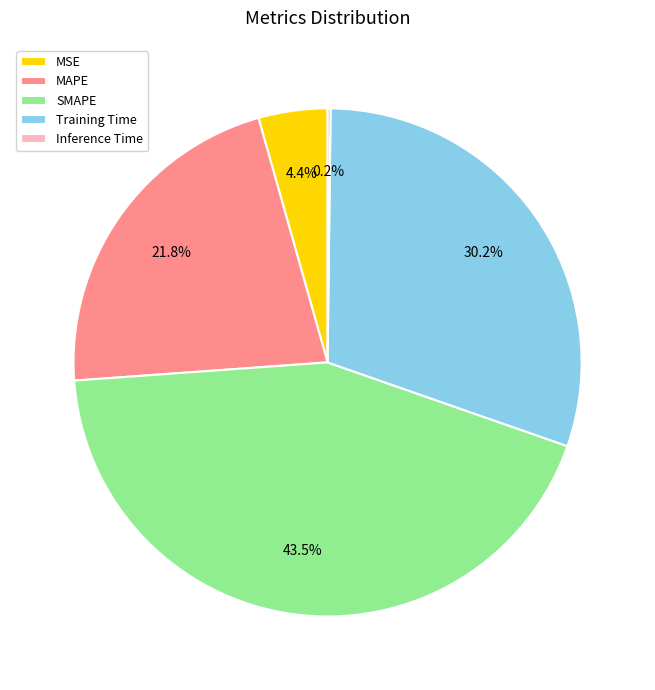

What is the largest slice in the pie chart?

SMAPE